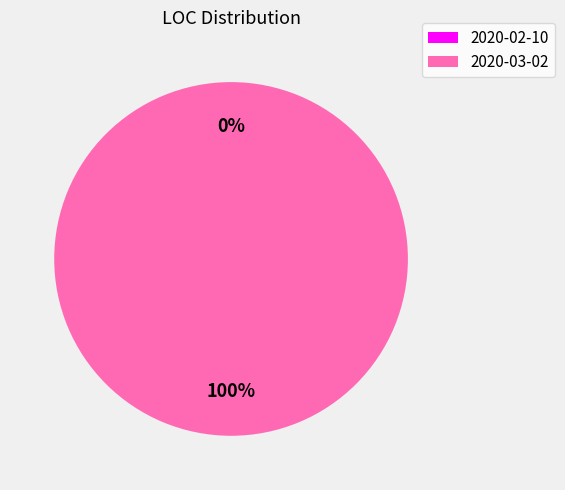

To the nearest percent, what is the average slice percentage?

50%